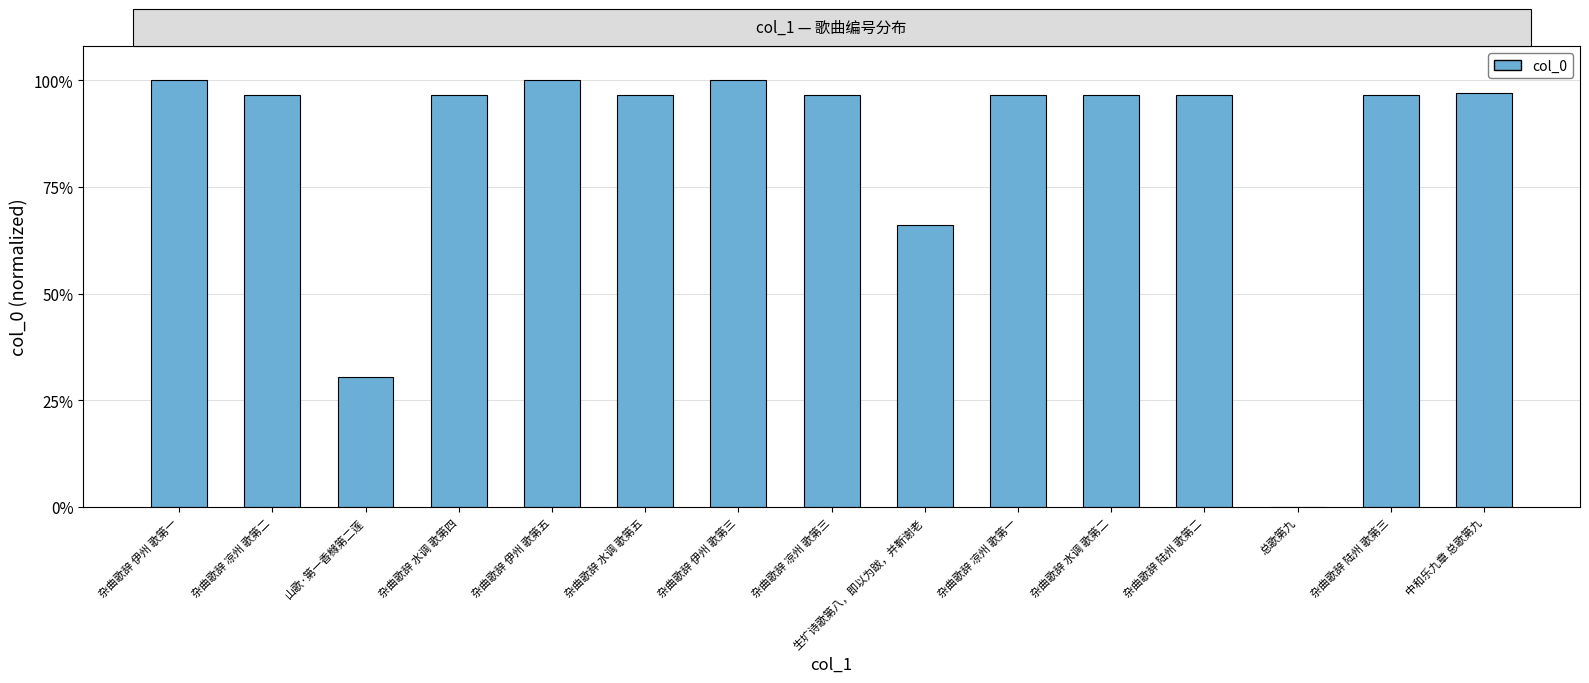

What is the difference between the maximum and minimum values?

1.0